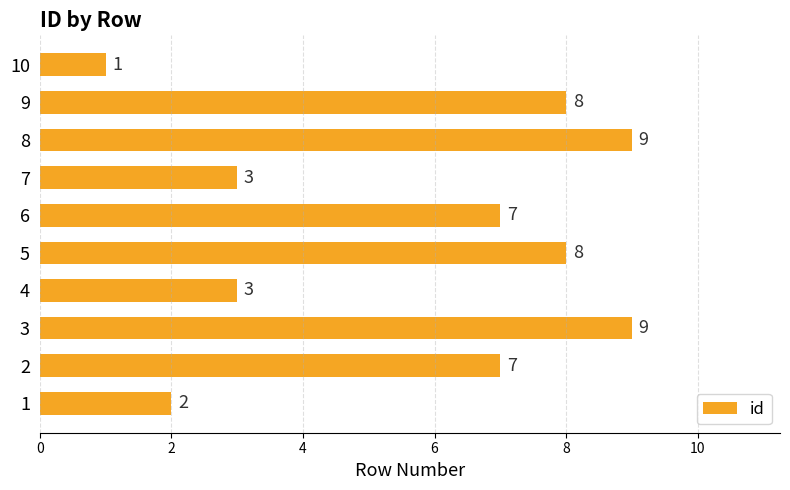

The chart shows a value of 2 at 1. True or false?

True